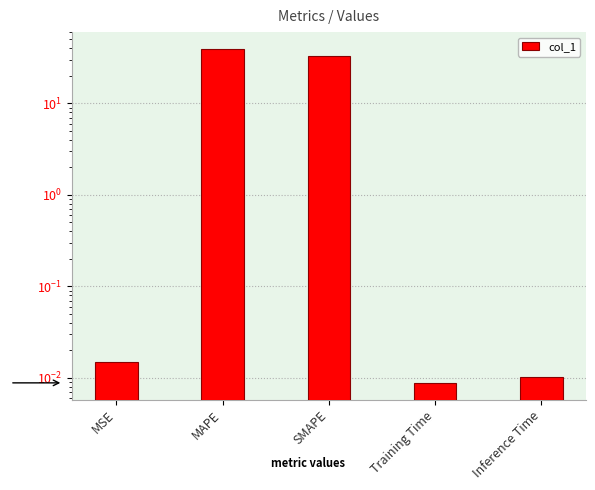

The chart shows a value of 33.0 at SMAPE. True or false?

True